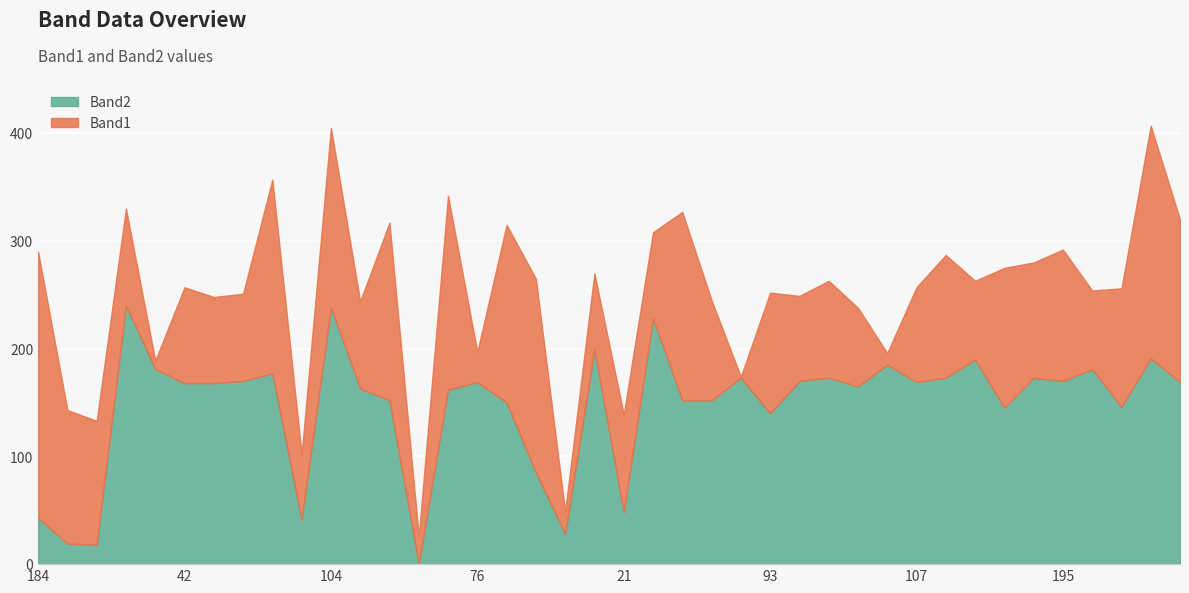

List the series in order of their overall mean, highest first.

Band2, Band1